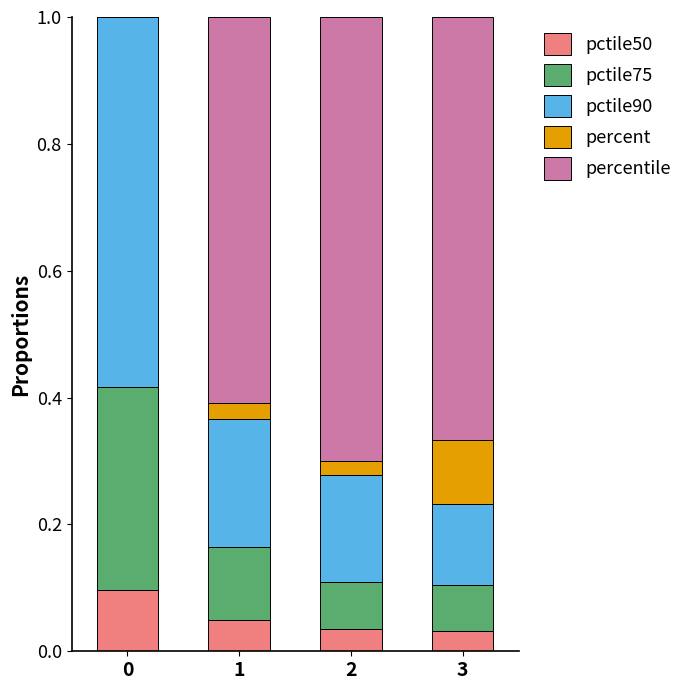

What is the total value across all series at 2?

1.0